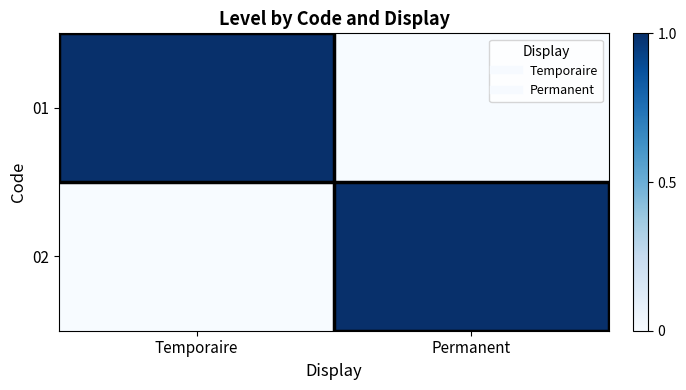

Reading left to right, what are all the values shown in this chart?

01: Temporaire=1	Permanent=0
02: Temporaire=0	Permanent=1